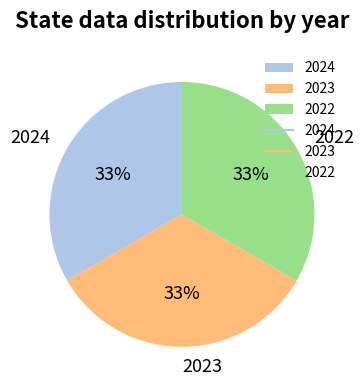

How many segments does this pie chart have?

3